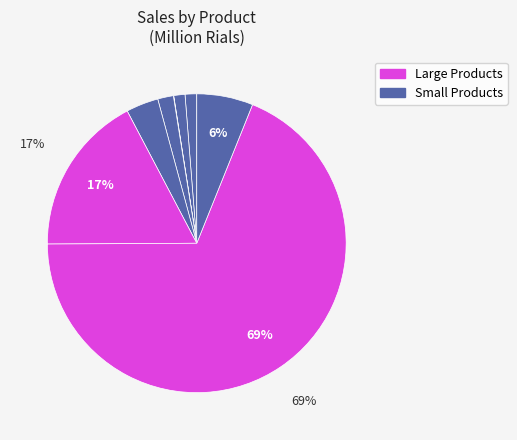

Is ماکاروني رشته اي the majority of the pie?

Yes